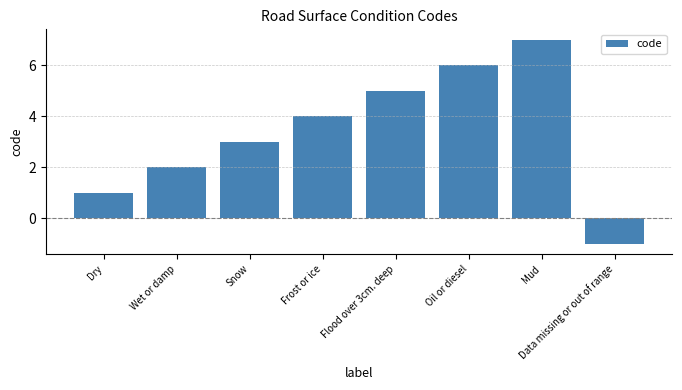

Count the values in the range 2 to 6.

5